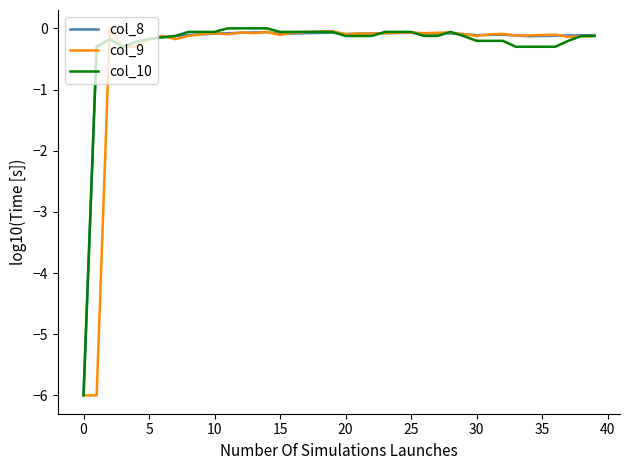

What is the smallest value displayed?

-6.0